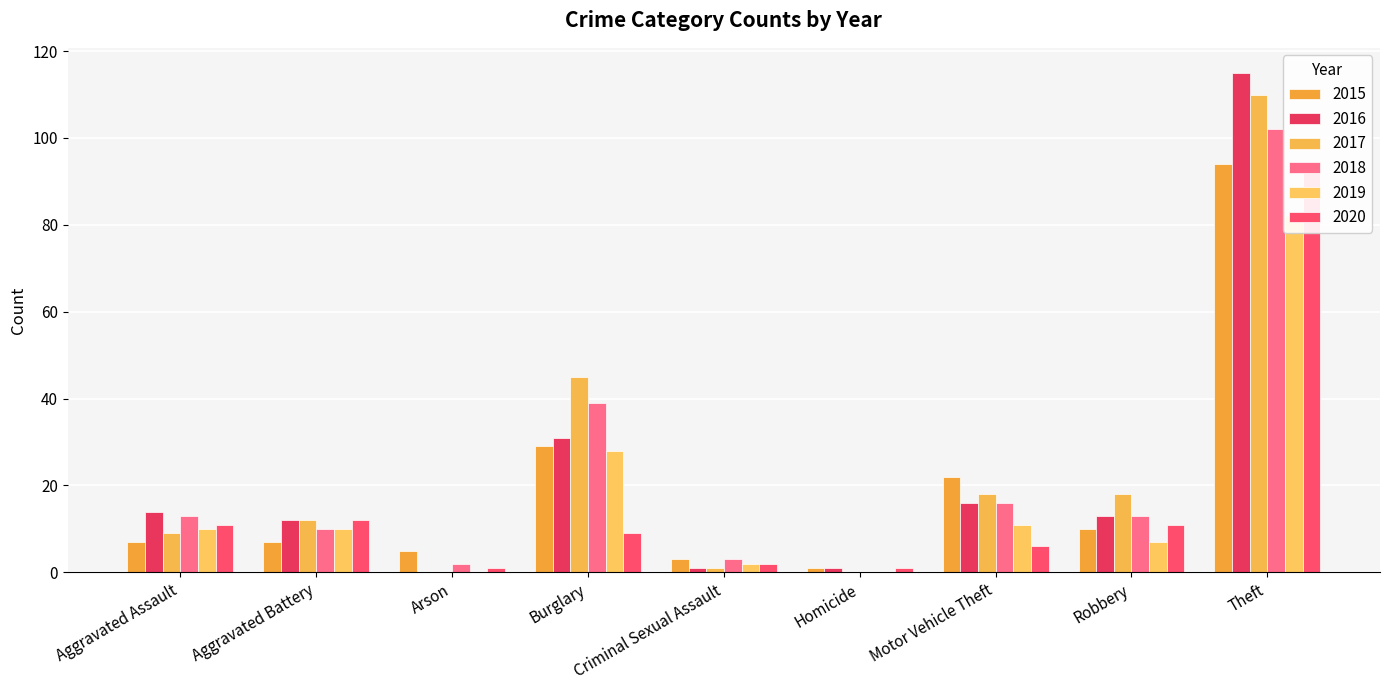

Rank the categories by 2017 value from lowest to highest.

Arson, Homicide, Criminal Sexual Assault, Aggravated Assault, Aggravated Battery, Motor Vehicle Theft, Robbery, Burglary, Theft